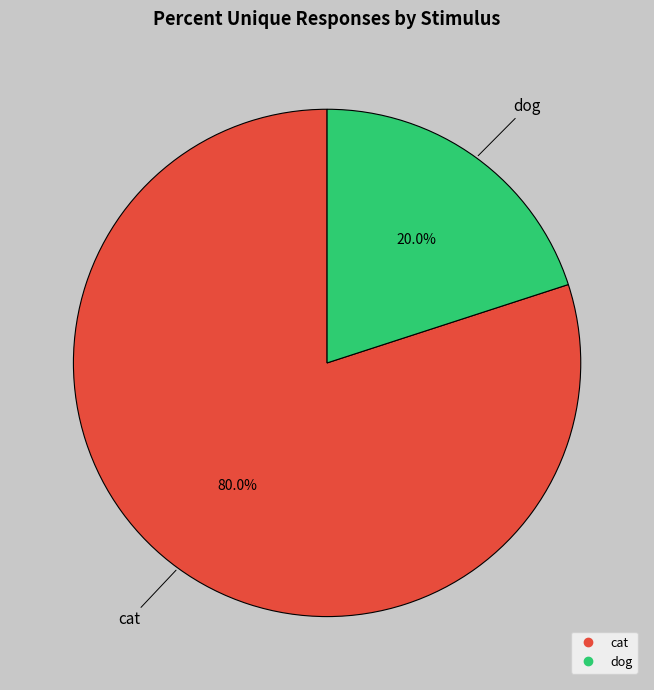

Between cat and dog, which is larger?

cat